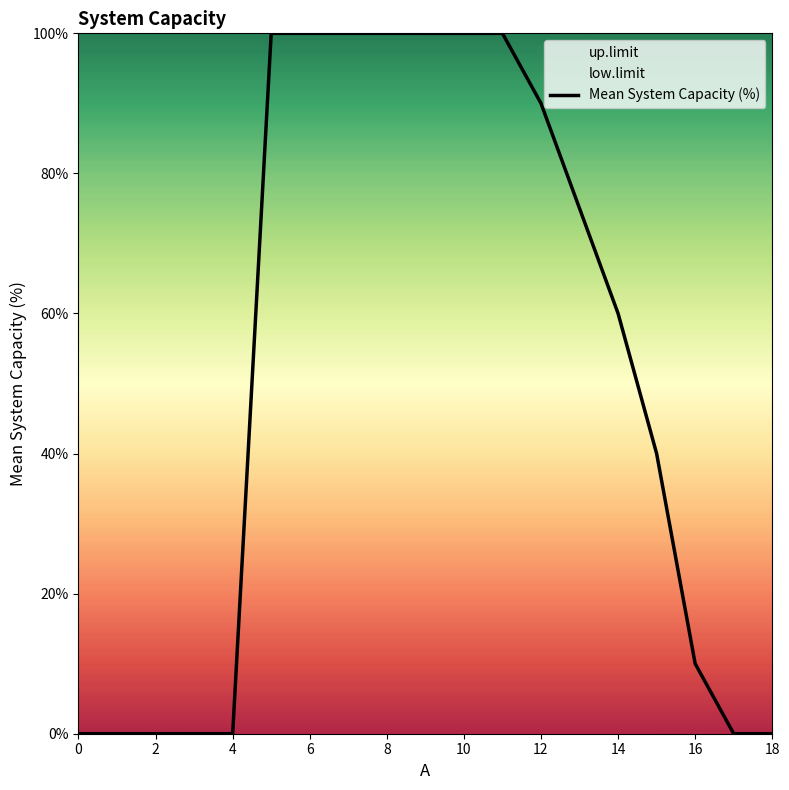

How many series are shown in this chart?

1